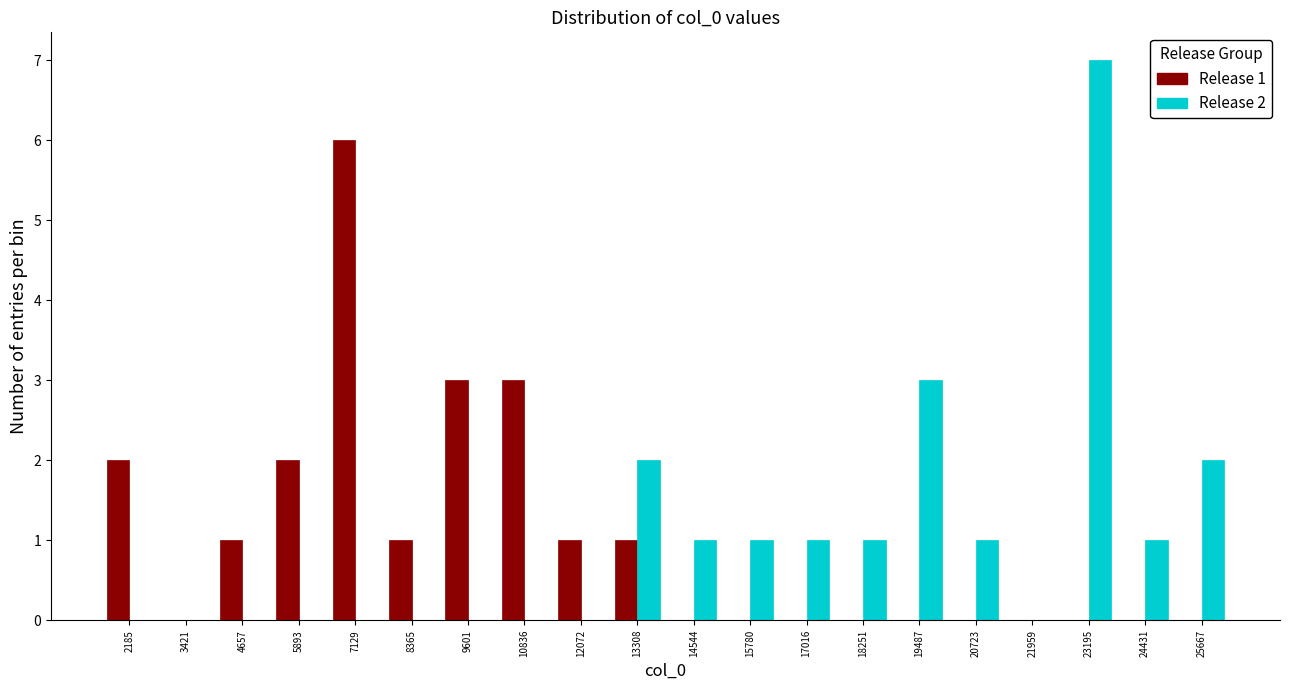

In the Release 2 series, which range on the x-axis has the tallest bar?

22600 to 23800